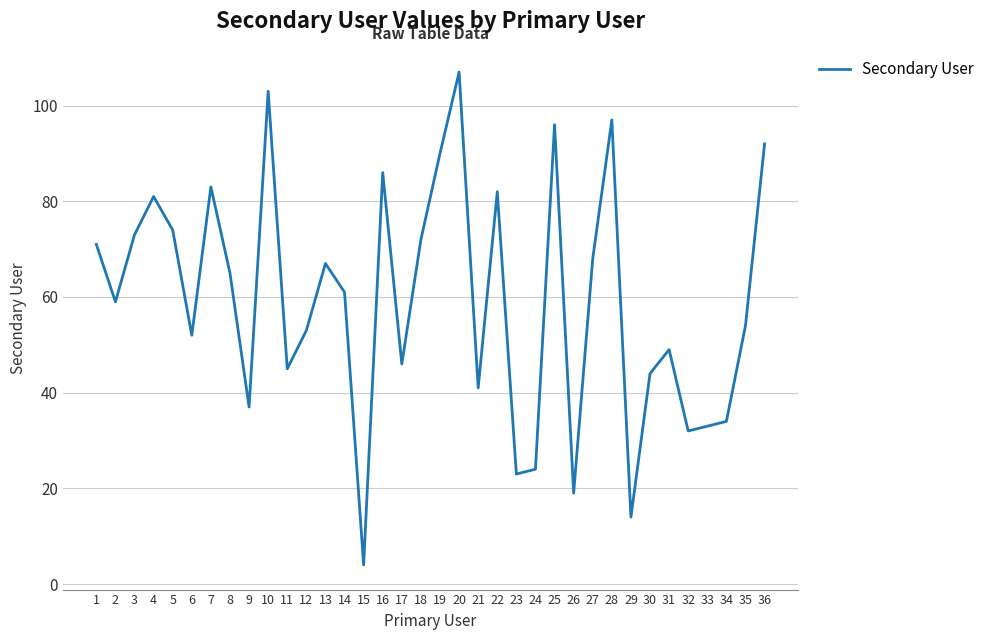

Where is the first local maximum?

4